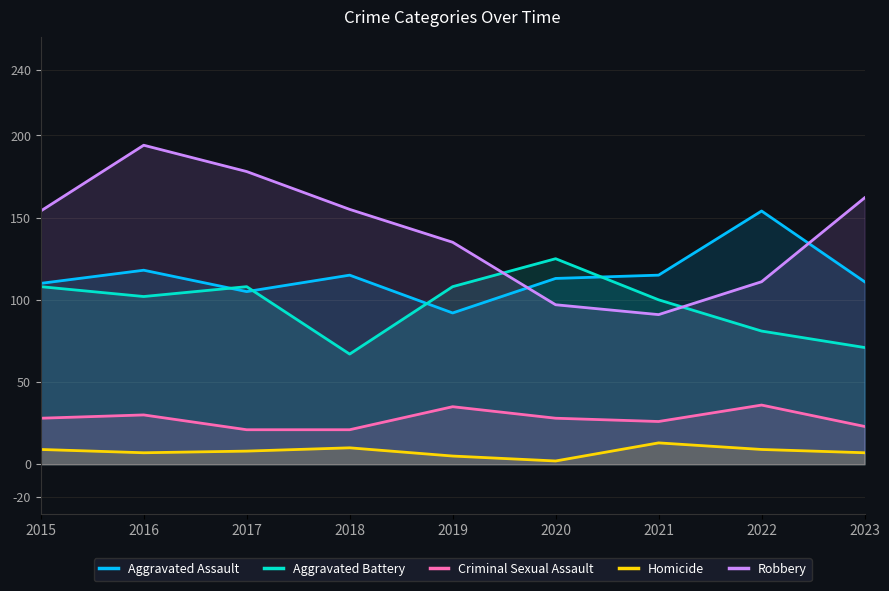

What is the lowest value of the Aggravated Assault series?

92